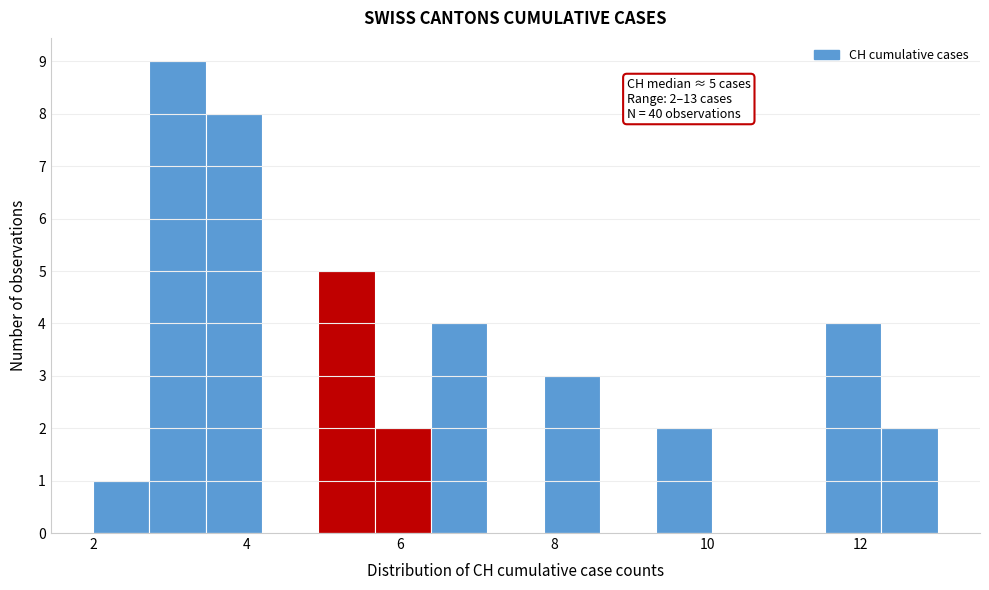

Around what value on the x-axis is the tallest bar? Give the approximate position of its centre, as read against the axis.

3.2